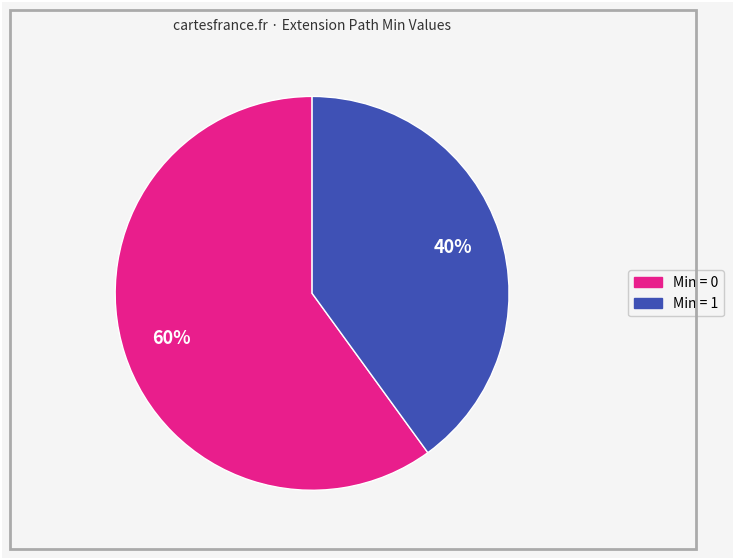

Is it true that Min = 0 is 60% of the pie?

True